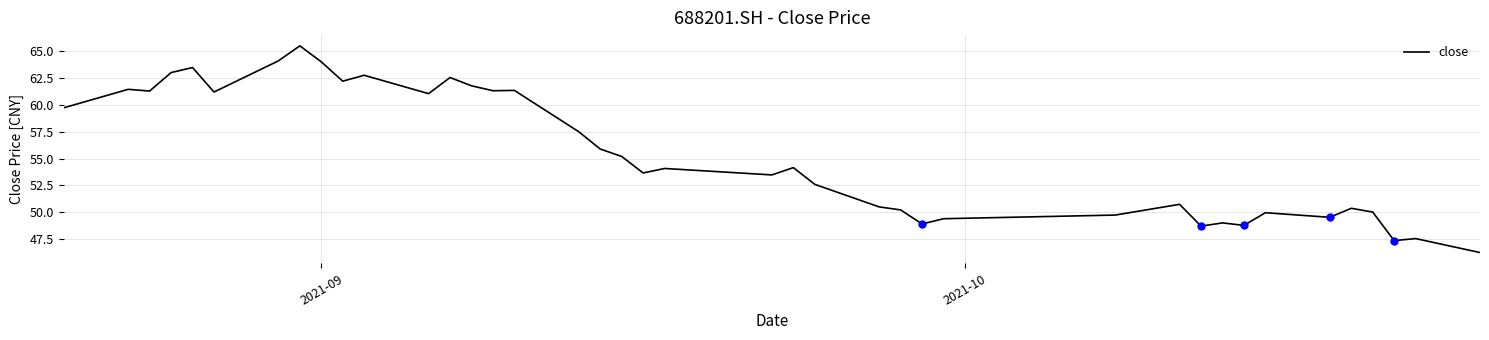

What is the greatest value displayed?

65.5